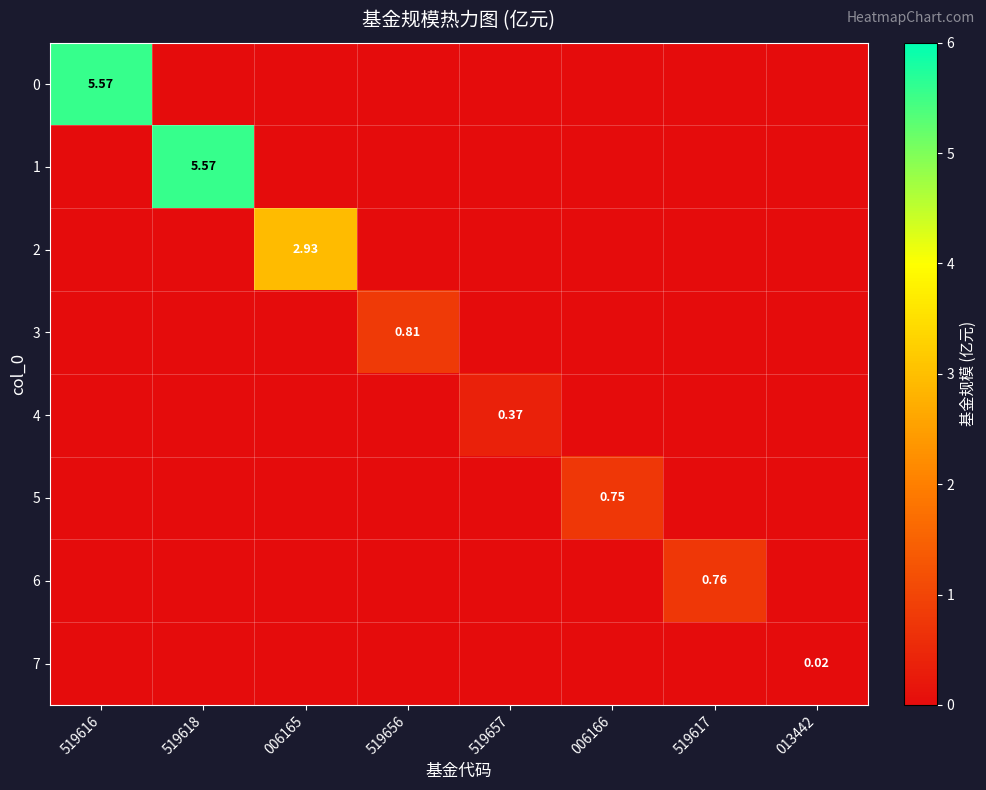

List the series in order of their peak value, highest first.

0, 1, 2, 3, 6, 5, 4, 7